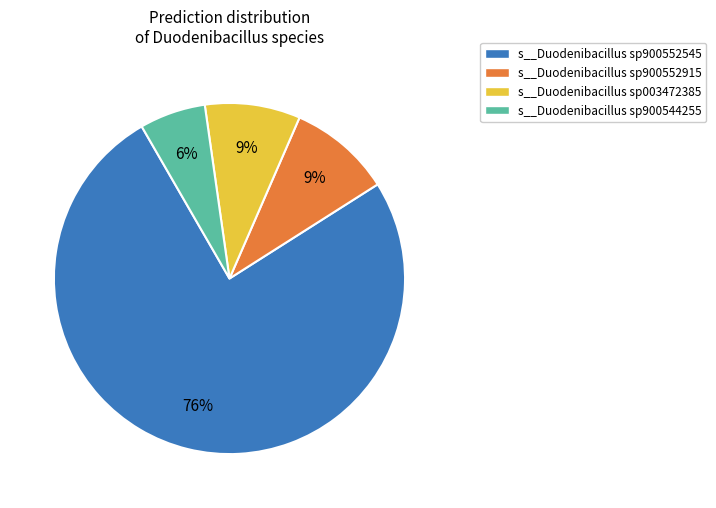

Which slice is the smallest?

s__Duodenibacillus sp900544255